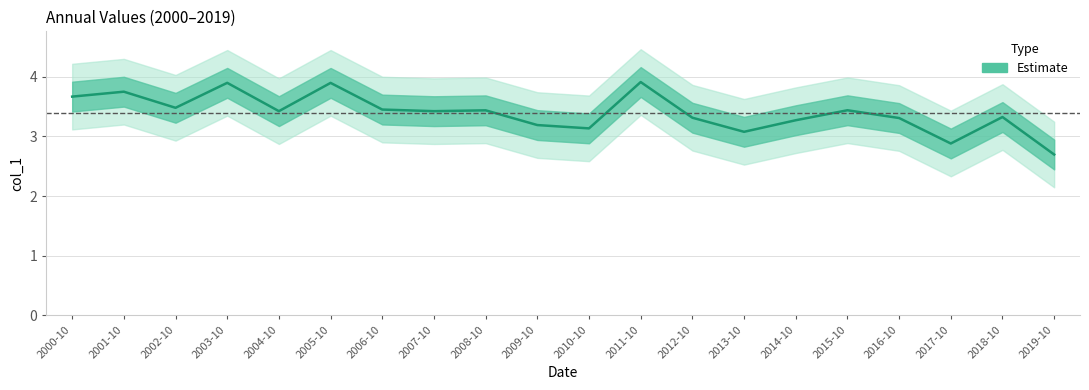

Is it true that the value at 2018-10 is 3.3?

True